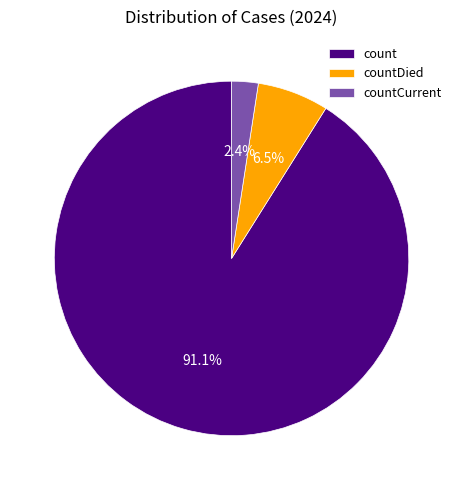

How much of the chart is everything except countDied?

93.5%